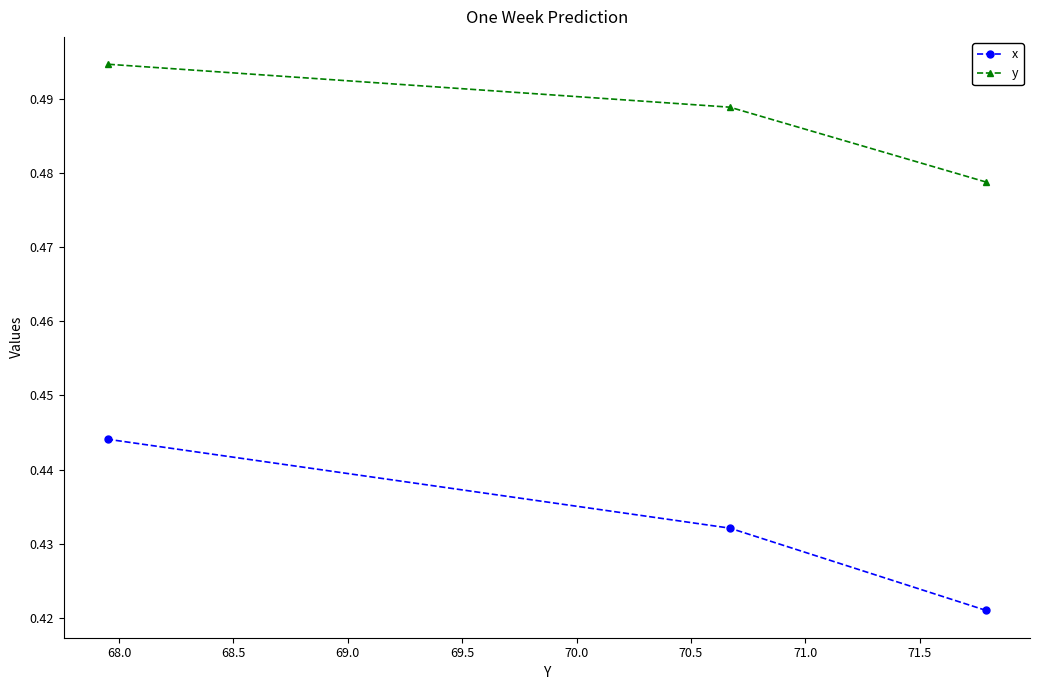

Which series has the largest total across all categories?

y